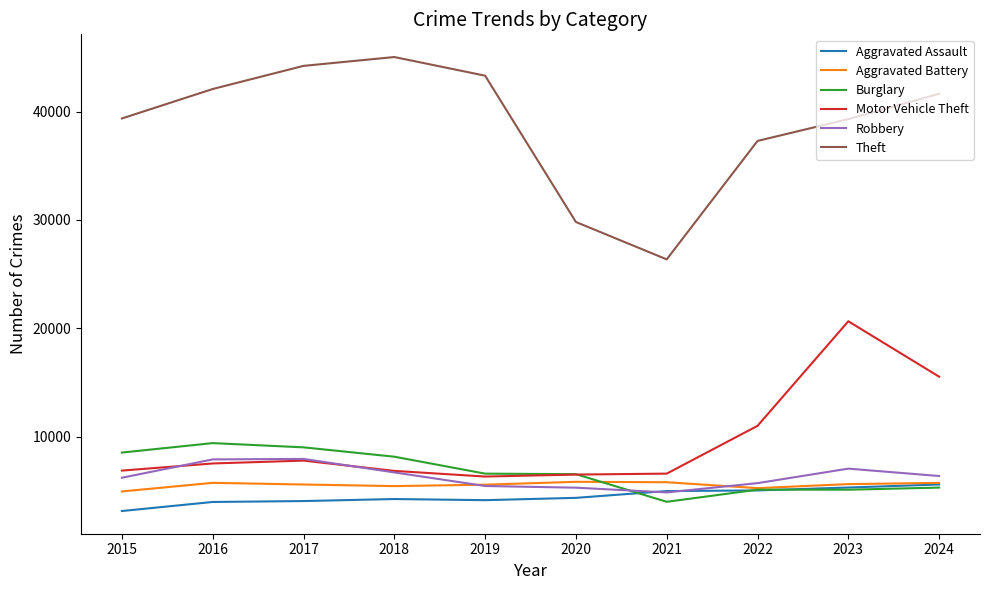

What is the approximate value of Robbery at 2020, to the nearest 10?

5320